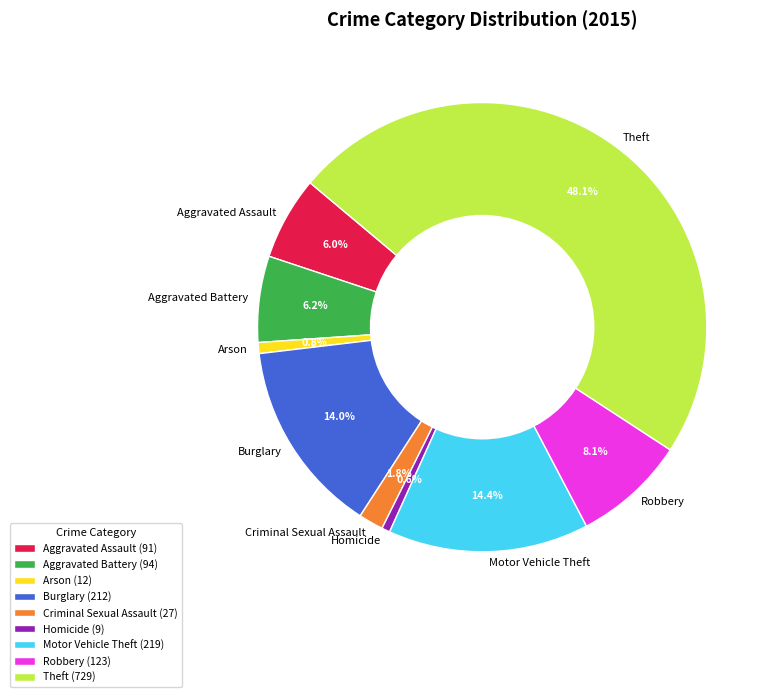

To the nearest percent, what portion does Aggravated Battery represent?

6%